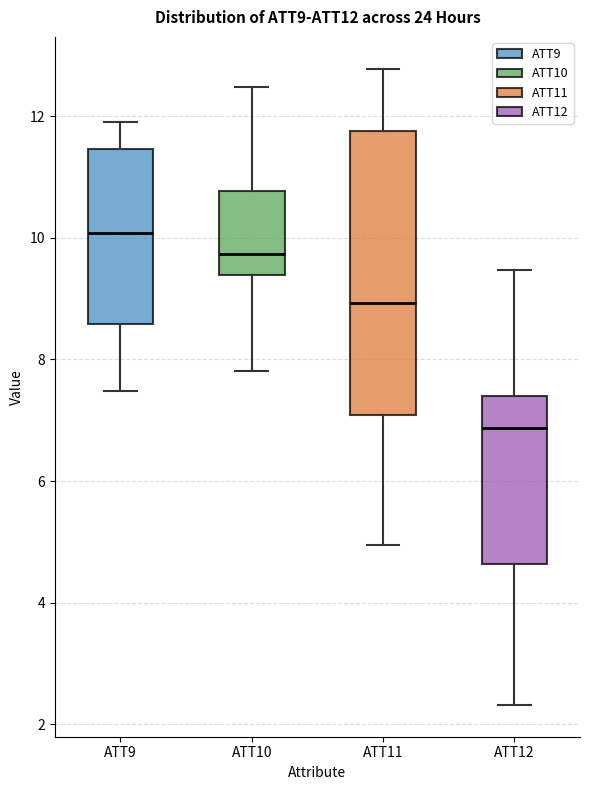

Reading left to right, transcribe this box plot: for each box, give where its median line is, the range the box spans, and where its two whiskers end, as read against the y-axis. The values are not printed on the chart, so give them approximately, as read against the axis.

ATT9: median 10.0, box 8.6 to 11.4, whiskers 7.4 to 12.0
ATT10: median 9.8, box 9.4 to 10.8, whiskers 7.8 to 12.4
ATT11: median 9.0, box 7.0 to 11.8, whiskers 5.0 to 12.8
ATT12: median 6.8, box 4.6 to 7.4, whiskers 2.4 to 9.4